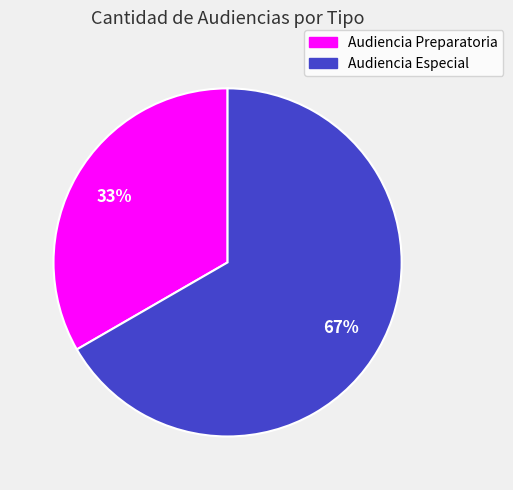

Do Audiencia Especial and Audiencia Preparatoria together represent more than half of the pie?

Yes